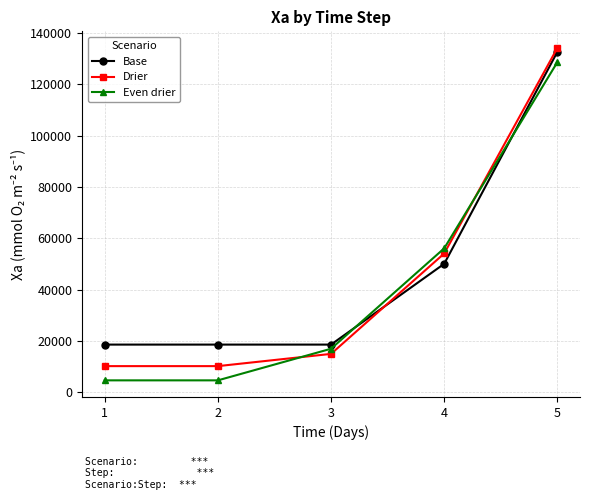

Count the number of data series in this chart.

3